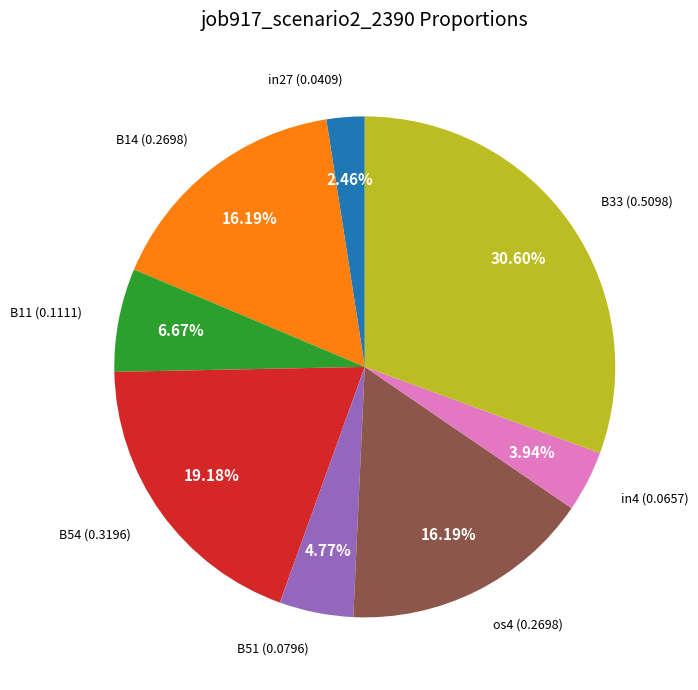

Which category has the smallest portion of the pie?

in27